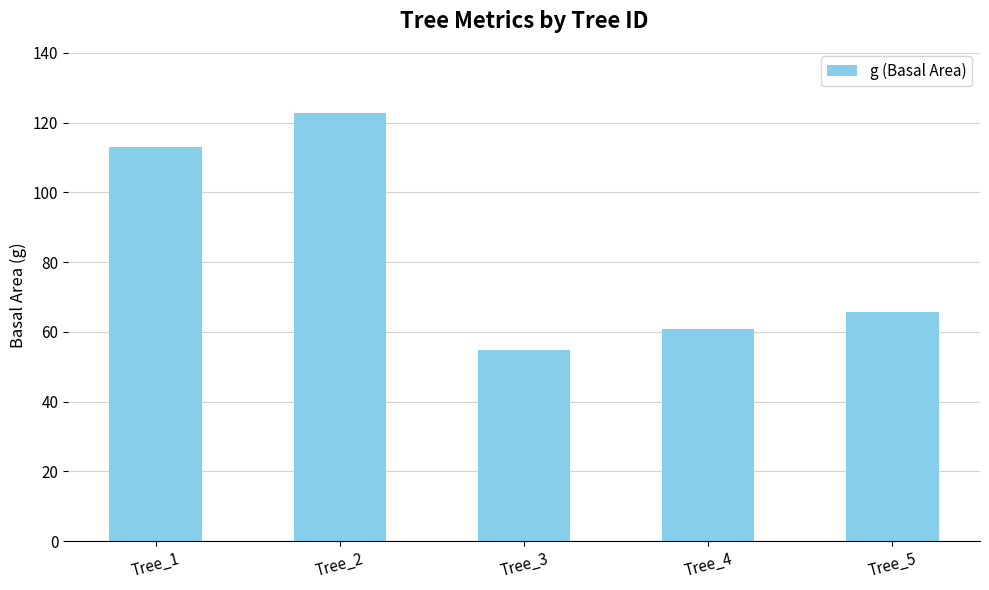

What is the change in value from Tree_3 to Tree_5?

+11.0